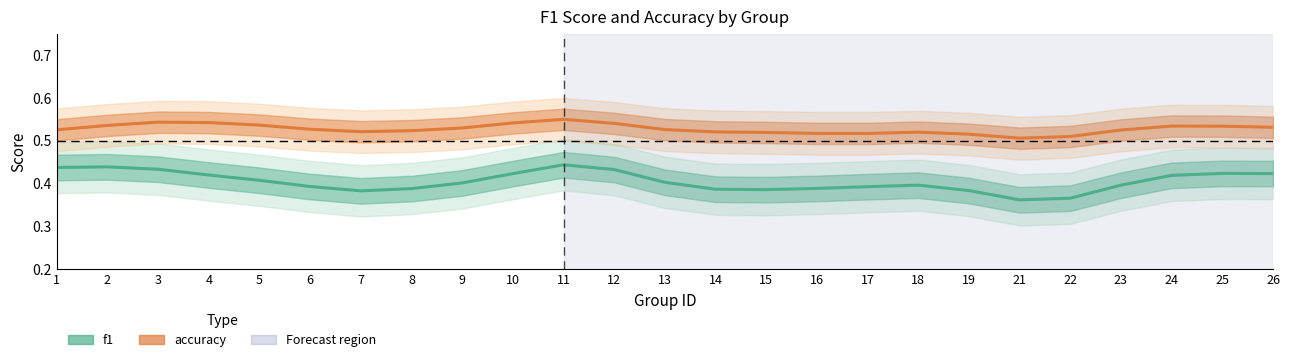

What are all the series names shown in the legend?

f1, accuracy